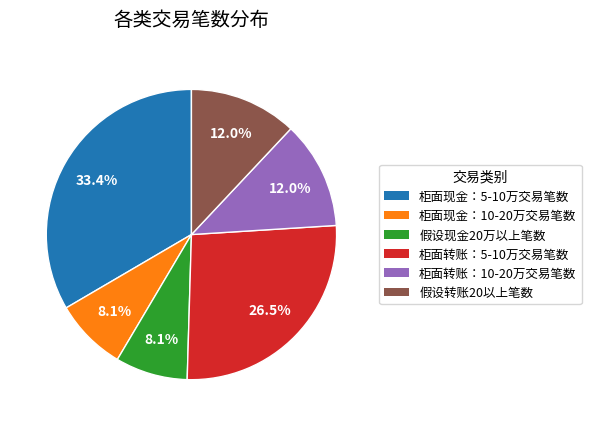

Combined, do 柜面现金：10-20万交易笔数 and 柜面转账：10-20万交易笔数 account for over 50%?

No